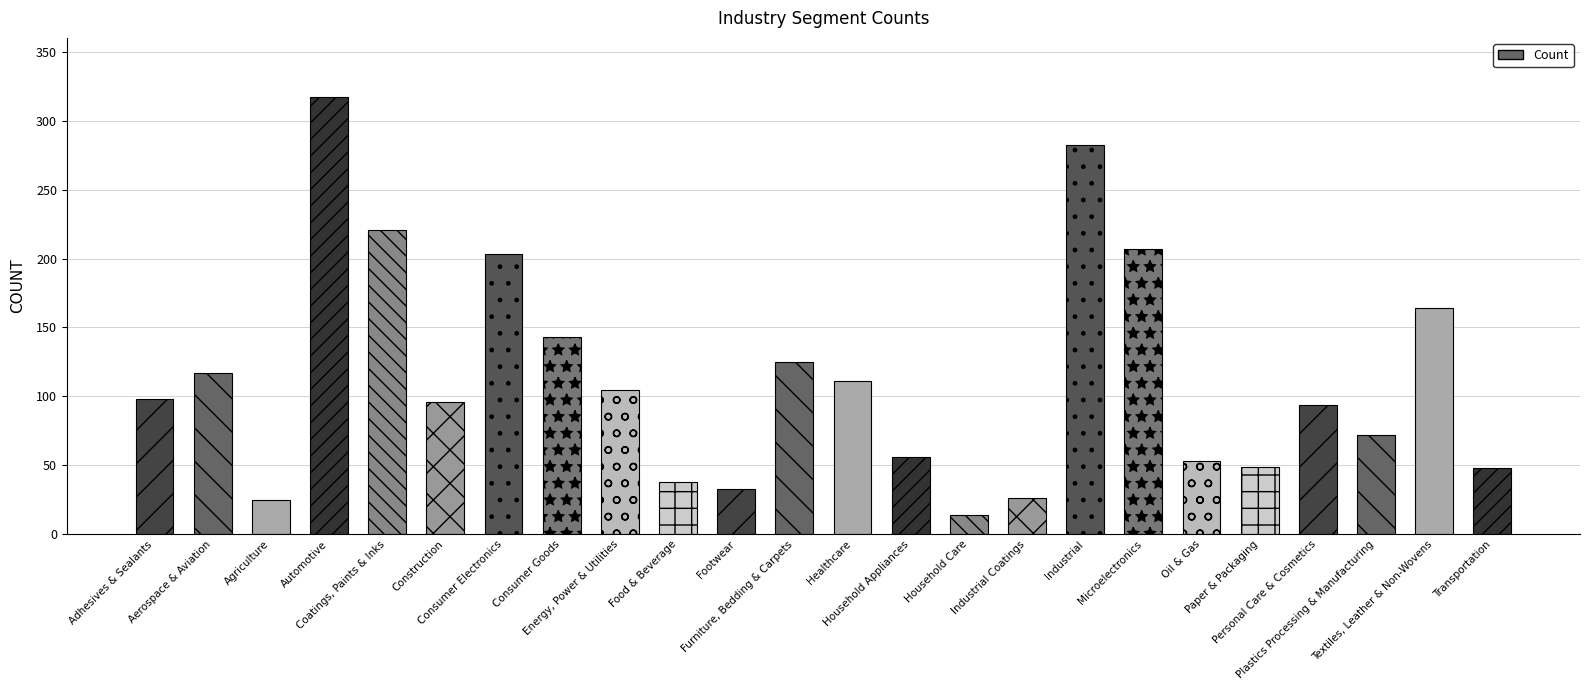

List the labels in order of value, smallest first.

Household Care, Agriculture, Industrial Coatings, Footwear, Food & Beverage, Transportation, Paper & Packaging, Oil & Gas, Household Appliances, Plastics Processing & Manufacturing, Personal Care & Cosmetics, Construction, Adhesives & Sealants, Energy, Power & Utilities, Healthcare, Aerospace & Aviation, Furniture, Bedding & Carpets, Consumer Goods, Textiles, Leather & Non-Wovens, Consumer Electronics, Microelectronics, Coatings, Paints & Inks, Industrial, Automotive